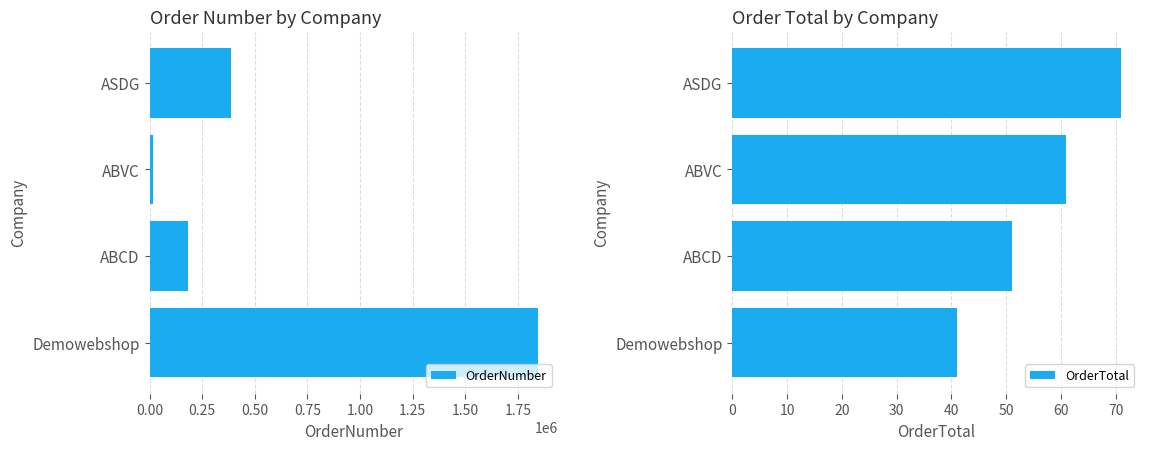

List the series in order of their peak value, lowest first.

OrderTotal, OrderNumber